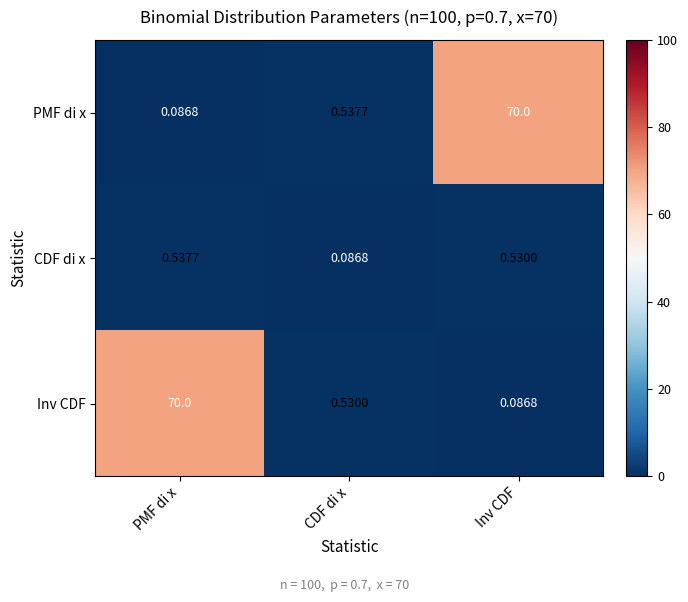

Rank the categories by Inv CDF value from highest to lowest.

PMF di x, CDF di x, Inv CDF